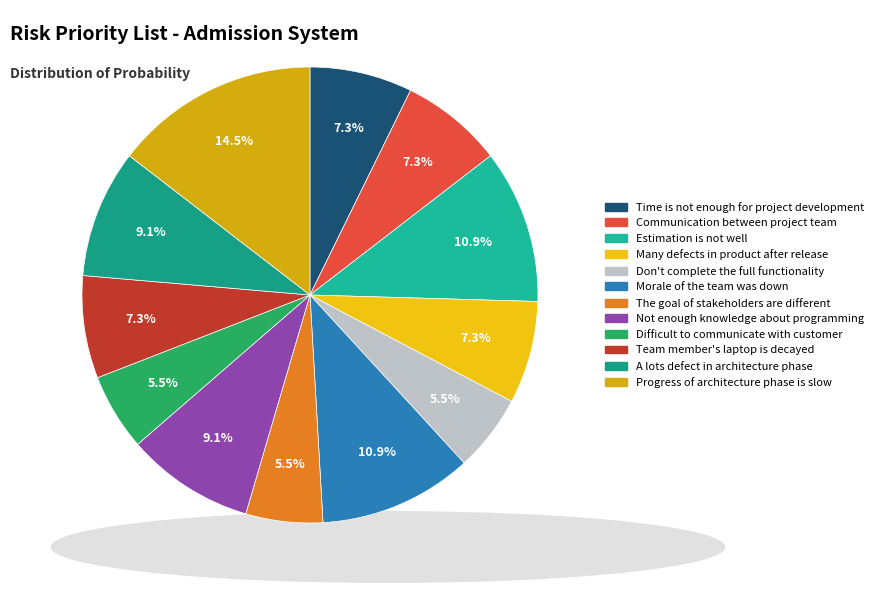

Rank the categories by value from highest to lowest.

Progress of architecture phase is slow, Estimation is not well, Morale of the team was down, Not enough knowledge about programming, A lots defect in architecture phase, Time is not enough for project development, Communication between project team, Many defects in product after release, Team member's laptop is decayed, Don't complete the full functionality, The goal of stakeholders are different, Difficult to communicate with customer